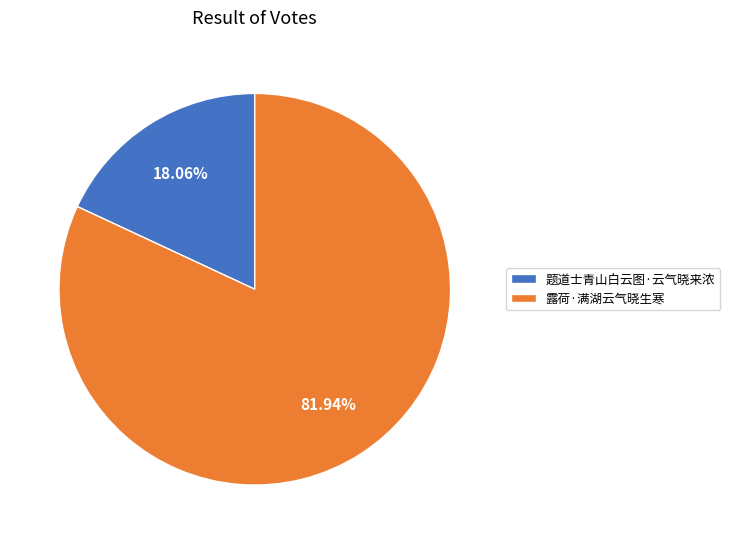

To the nearest percent, what portion does 露荷·满湖云气晓生寒 represent?

82%